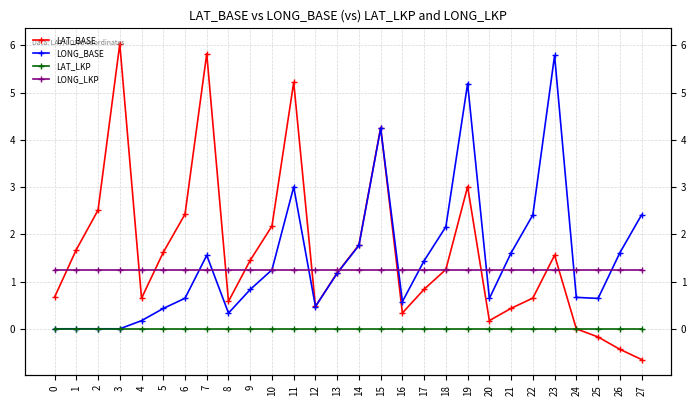

Between 7 and 26, which is larger?

7